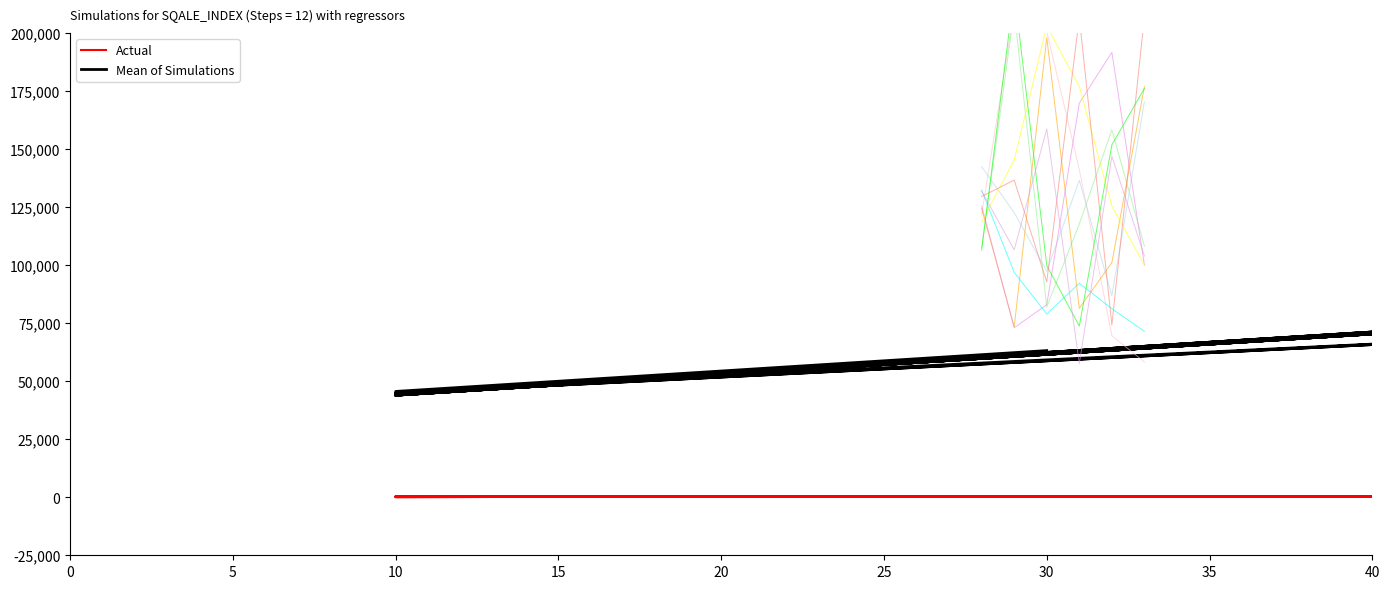

How many lines are shown in the chart?

2